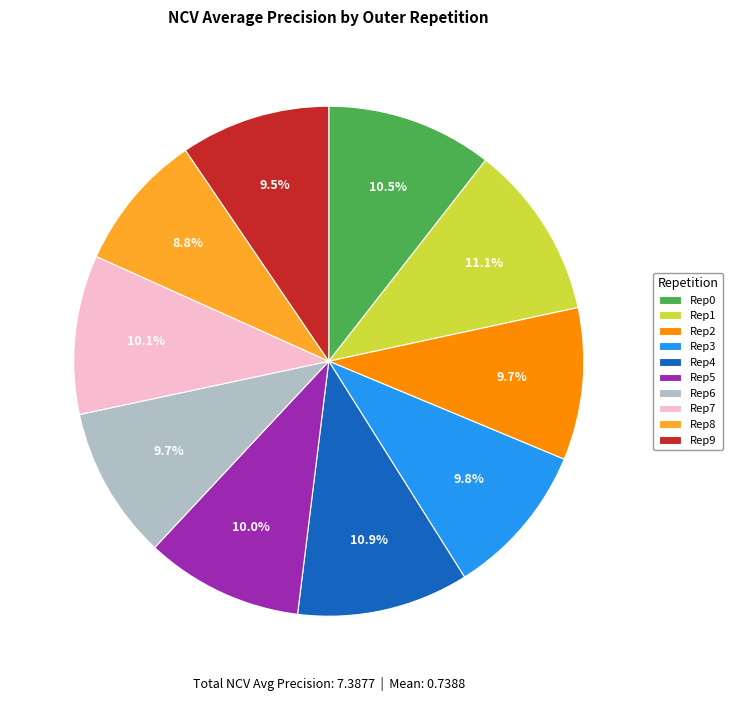

What is the total percentage of Rep1 and Rep5?

21.1%